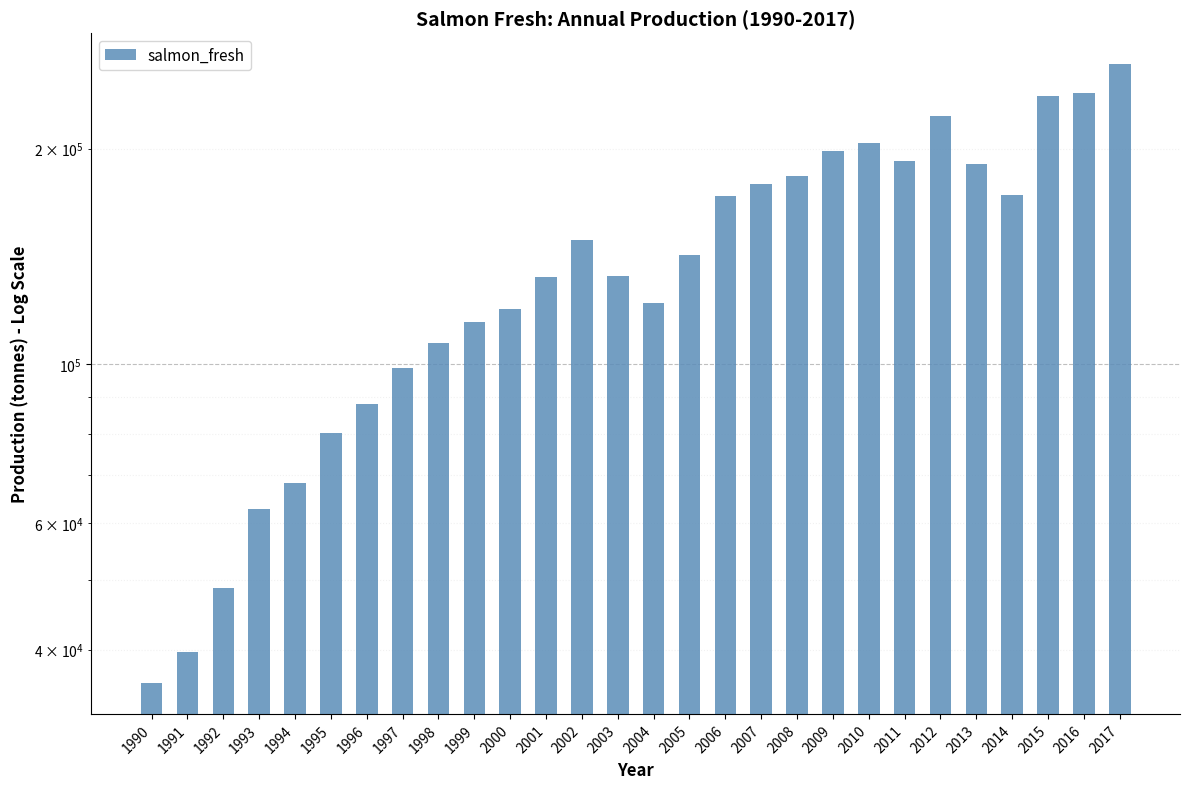

Reading left to right, what are all the values shown in this chart?

1990=35946.9	1991=39709.2	1992=48843.2	1993=62864.7	1994=68252.0	1995=80211.5	1996=88018.5	1997=98719.3	1998=107302.0	1999=114614.5	2000=119366.0	2001=132601.0	2002=149083.4	2003=132801.0	2004=121723.9	2005=142244.1	2006=171848.4	2007=178777.7	2008=182928.7	2009=198259.8	2010=203912.7	2011=192231.2	2012=222312.9	2013=190426.6	2014=172282.8	2015=236674.1	2016=239287.6	2017=262434.2